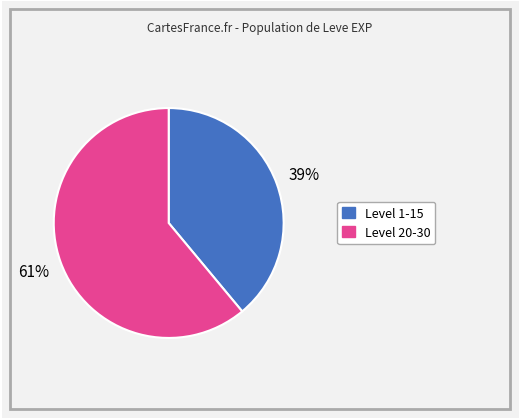

Is there a majority slice in this chart?

Yes